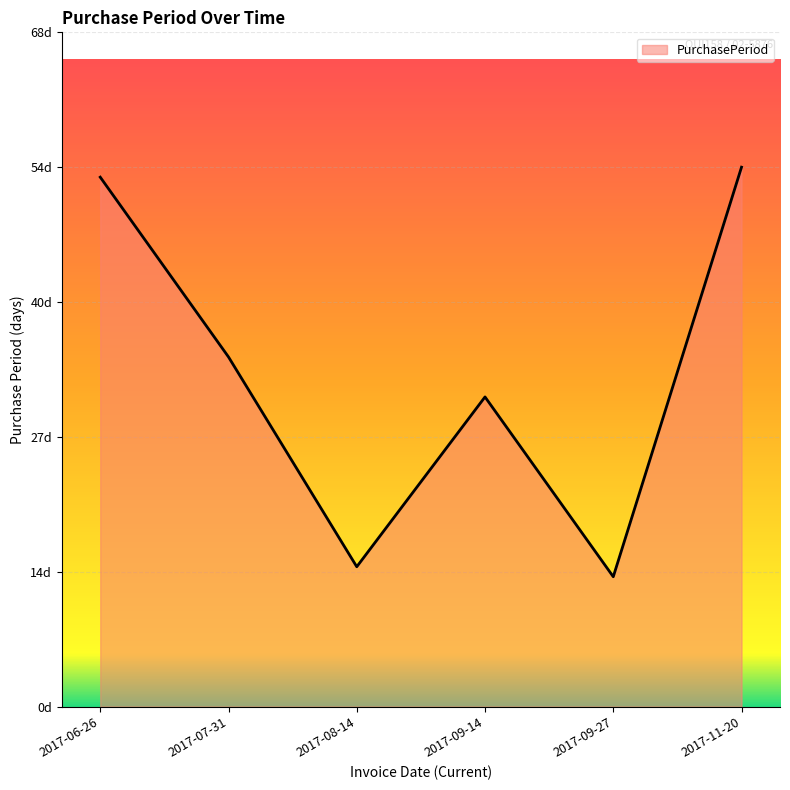

Does the chart have visible grid lines?

Yes